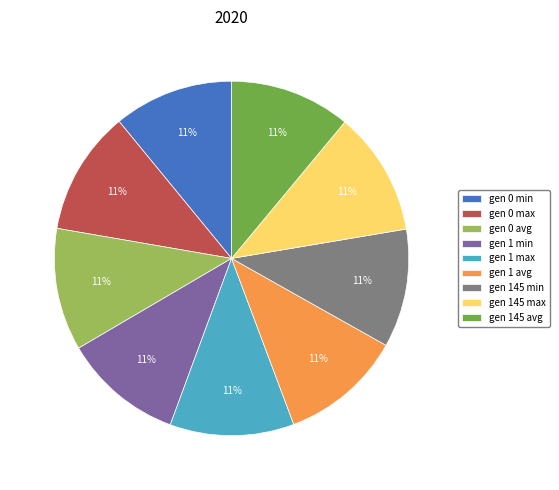

Is there any slice that represents more than half of the pie?

No